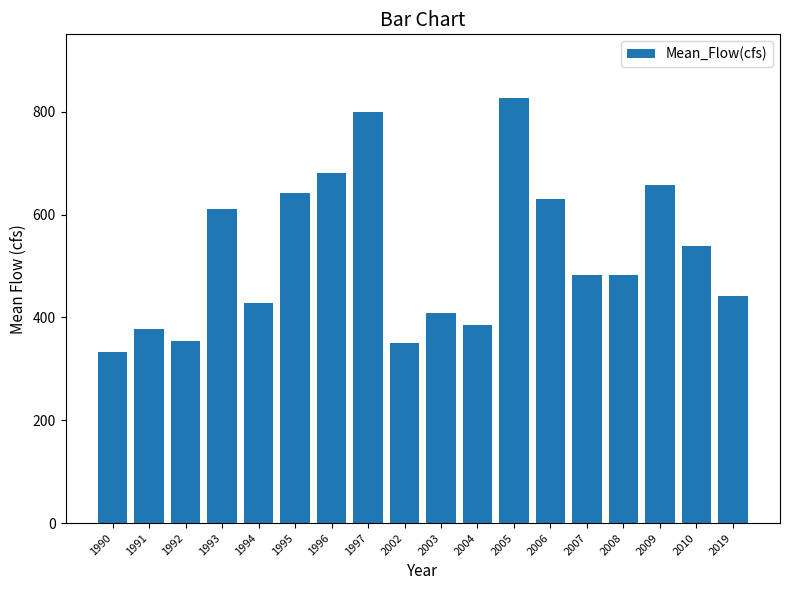

Which category has the lowest value across all series?

1990